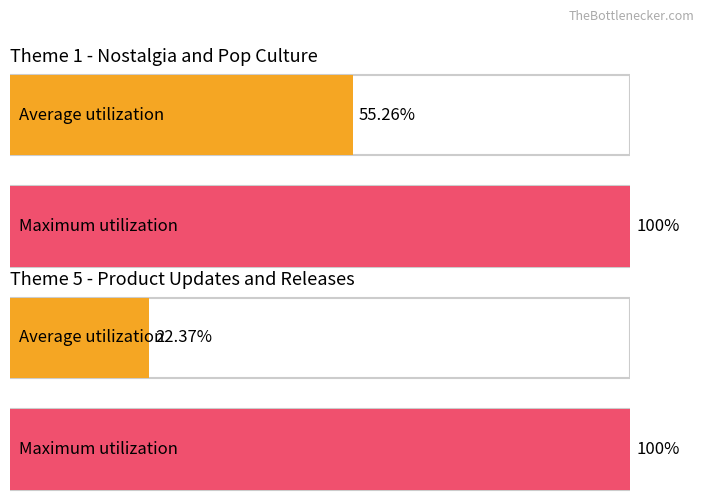

At which label does the data first exceed 80?

Nostalgia/Pop Culture